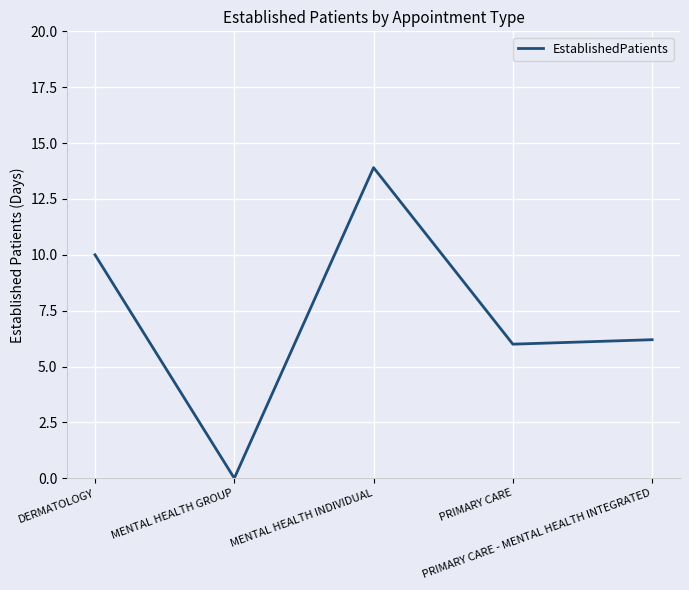

What is the sum of all values?

36.1